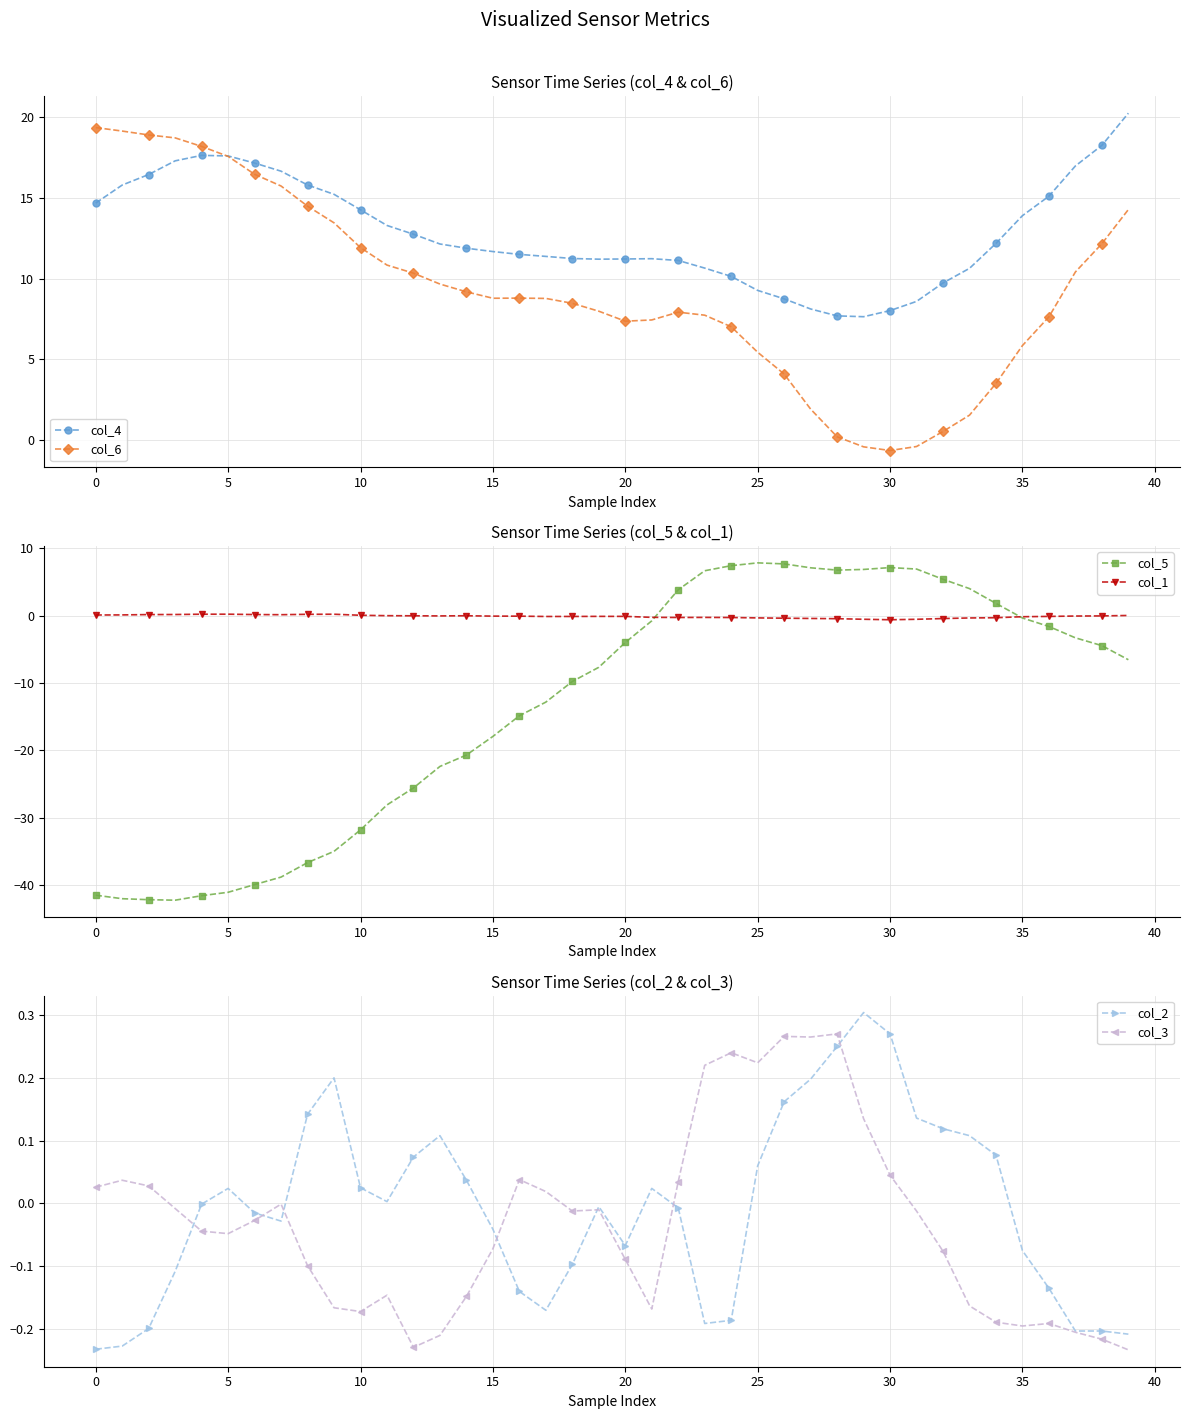

How many interior local peaks does the col_2 series have?

6